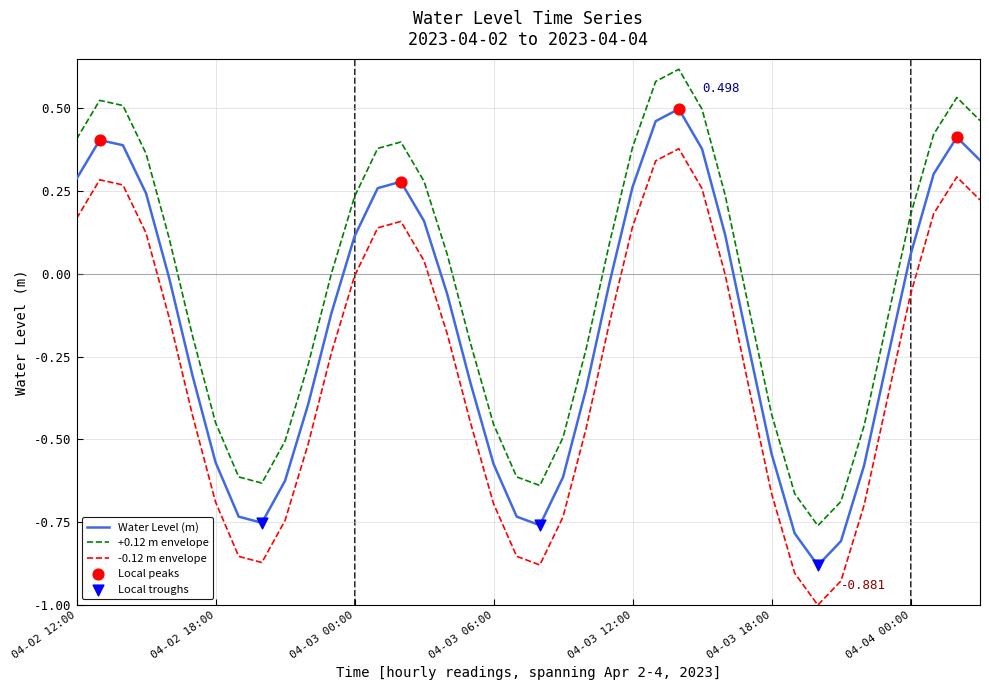

True or false: -0.12 m envelope and Water Level (m) intersect in this chart.

False